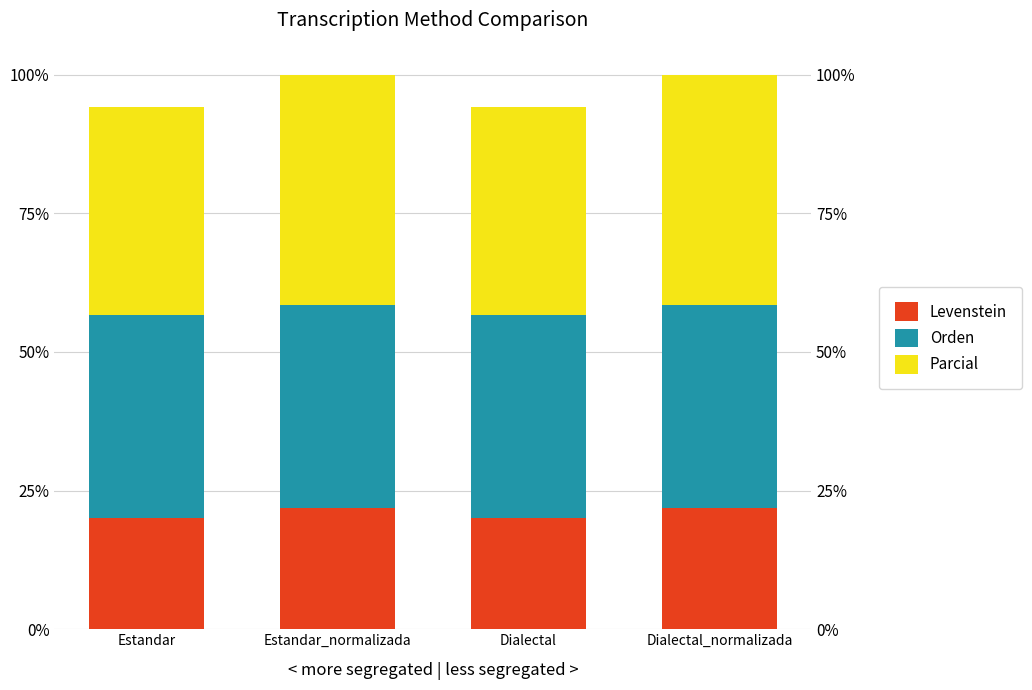

Which label corresponds to the largest value in the chart?

Estandar_normalizada